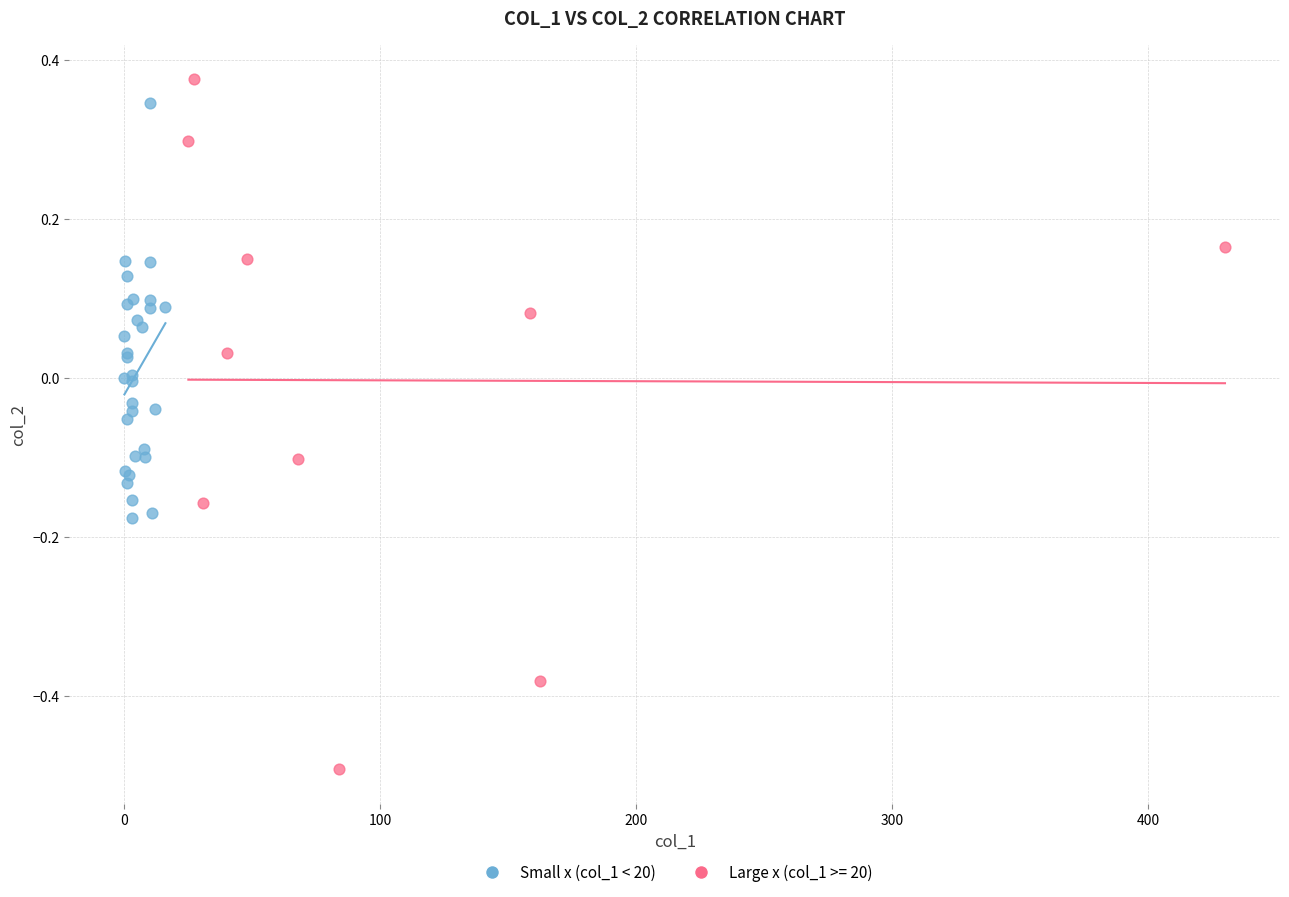

Which series contains the lowest Y value?

Large x (col_1 >= 20)